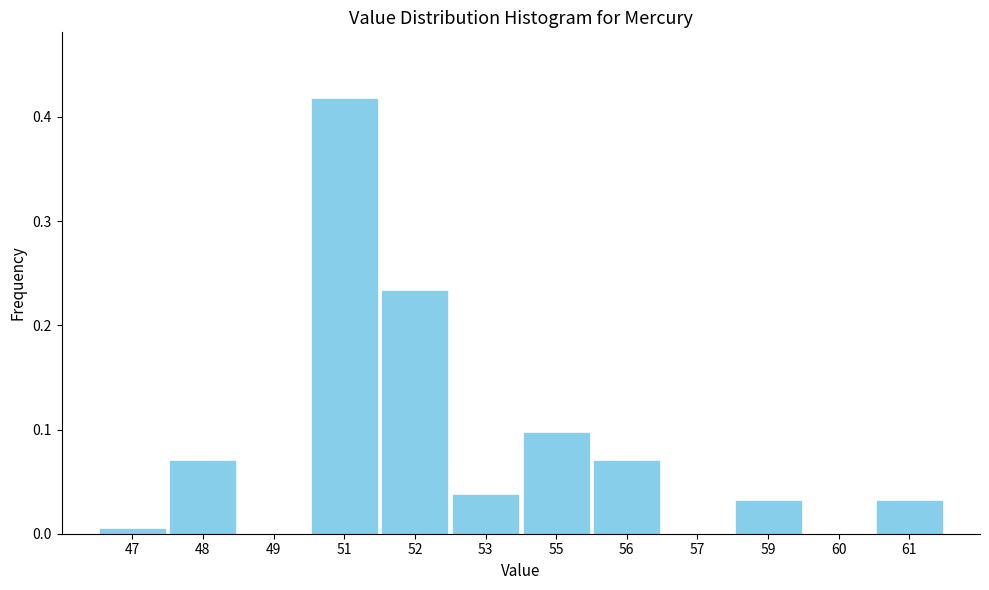

Is it true that the value at 57 is -0.2?

False